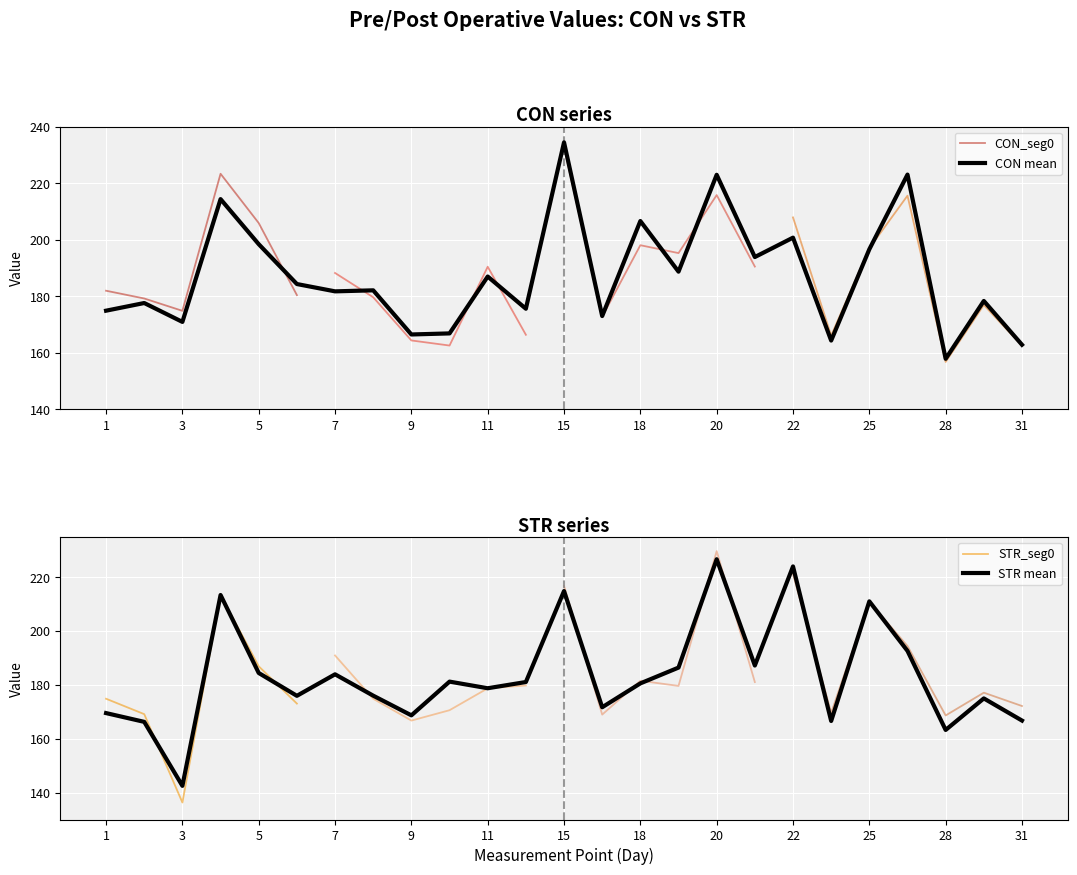

What is the smallest value displayed?

142.5